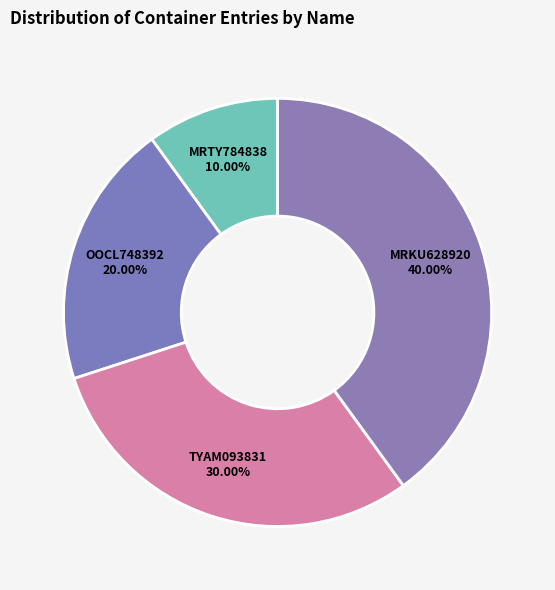

What is the total percentage of MRKU628920 and TYAM093831?

70.0%